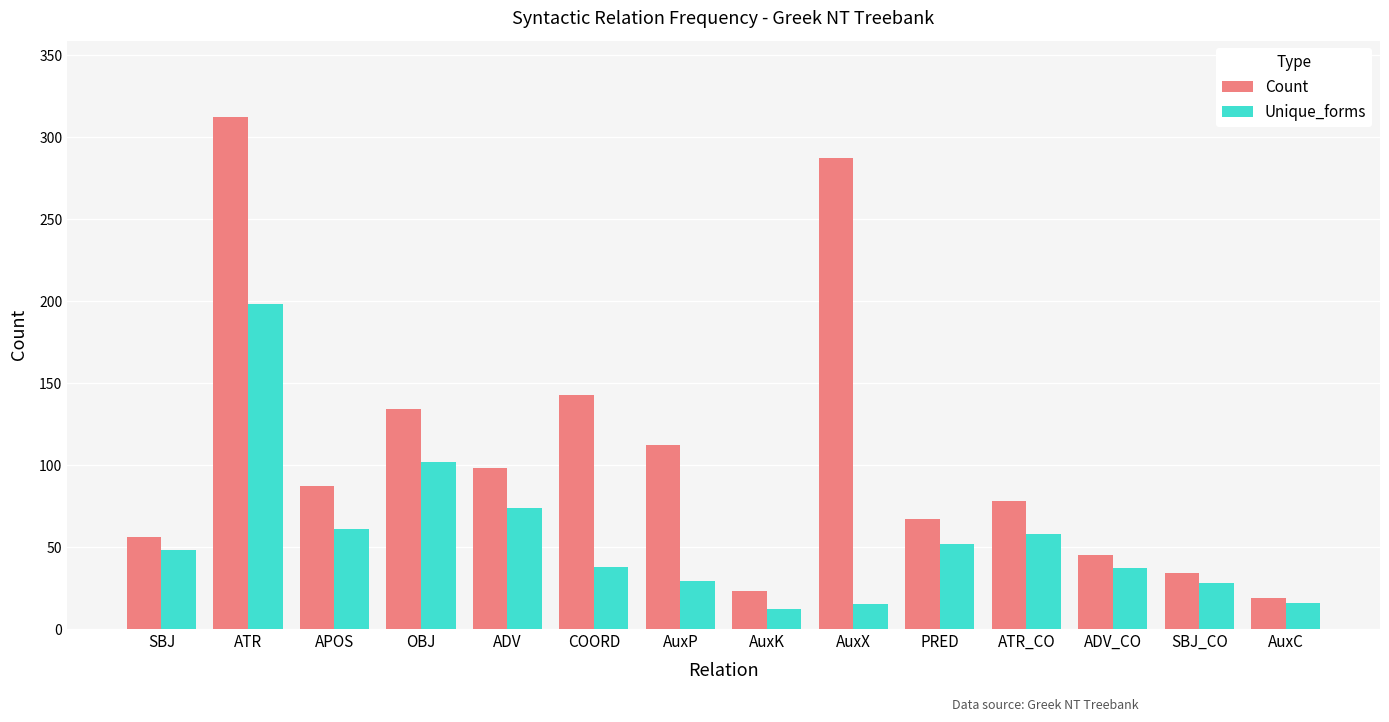

What position from the left is PRED?

10